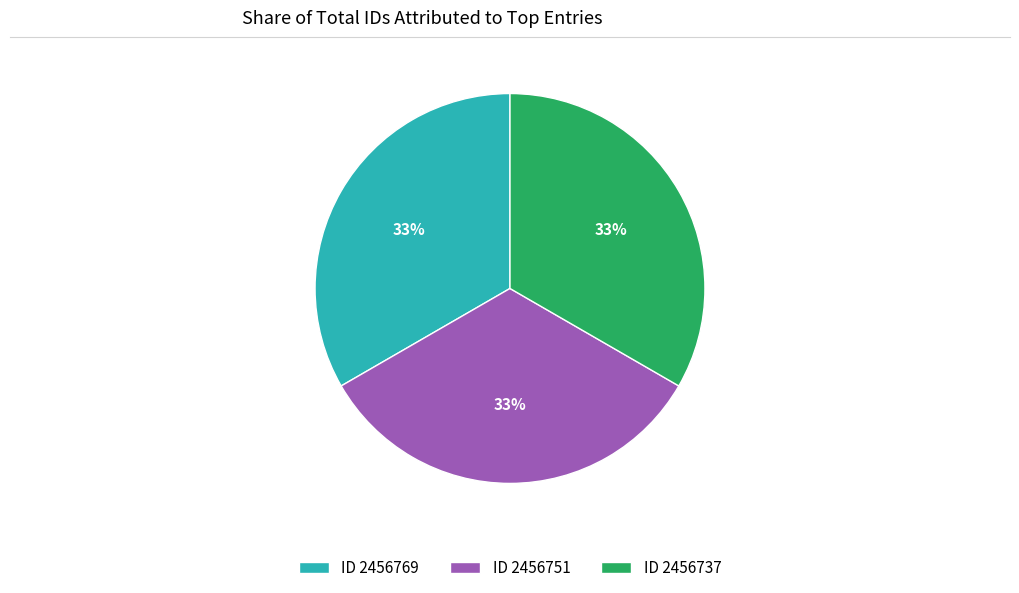

To the nearest percent, what portion does ID 2456751 represent?

33%